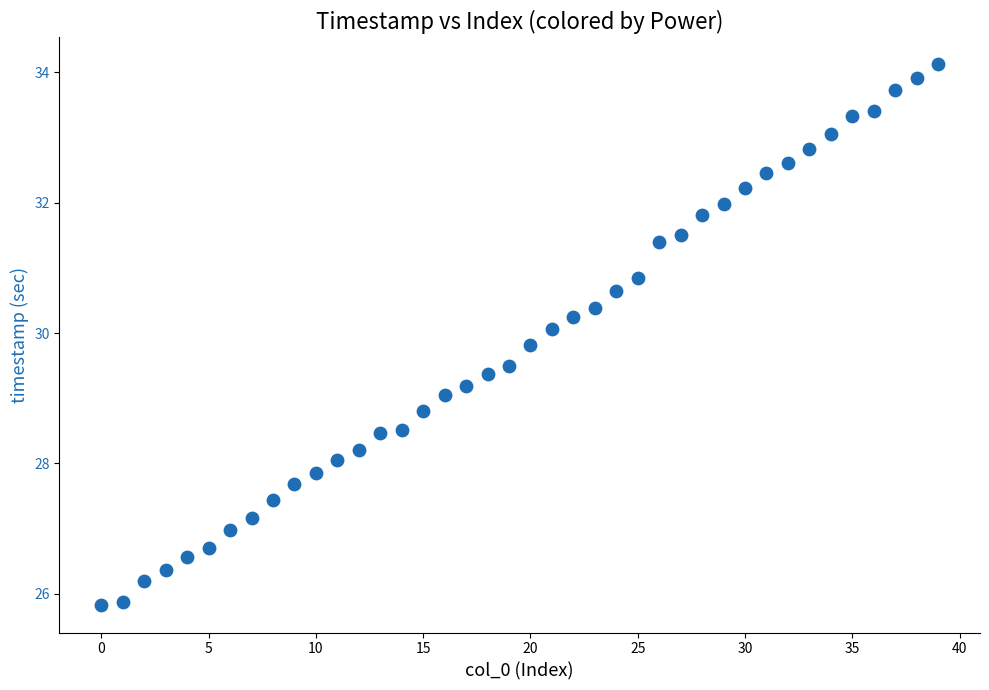

What is the range of Y values (max minus min)?

8.3